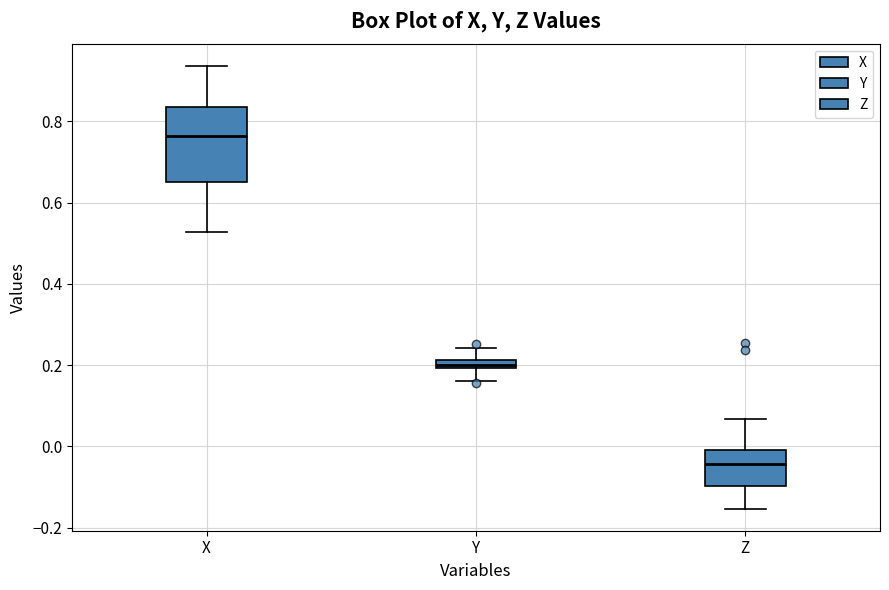

Comparing the boxes themselves (not the whiskers), which one is the tallest?

X